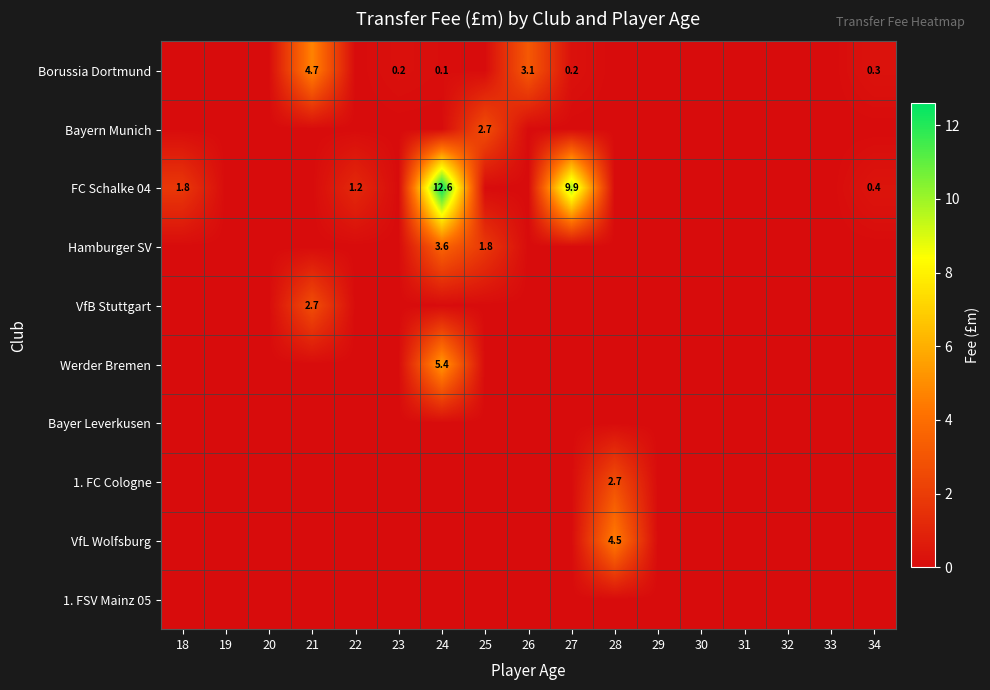

The value of 1. FSV Mainz 05 at 29 is 0.0. True or false?

True